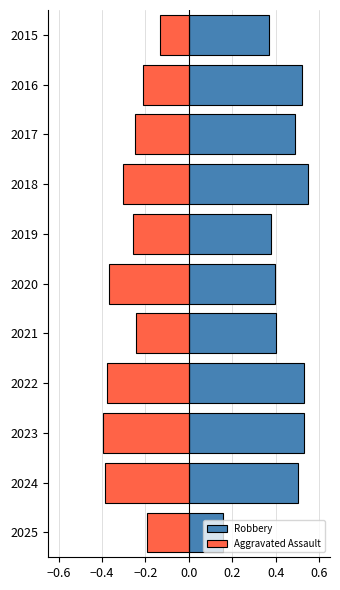

How many data points does each series have?

11